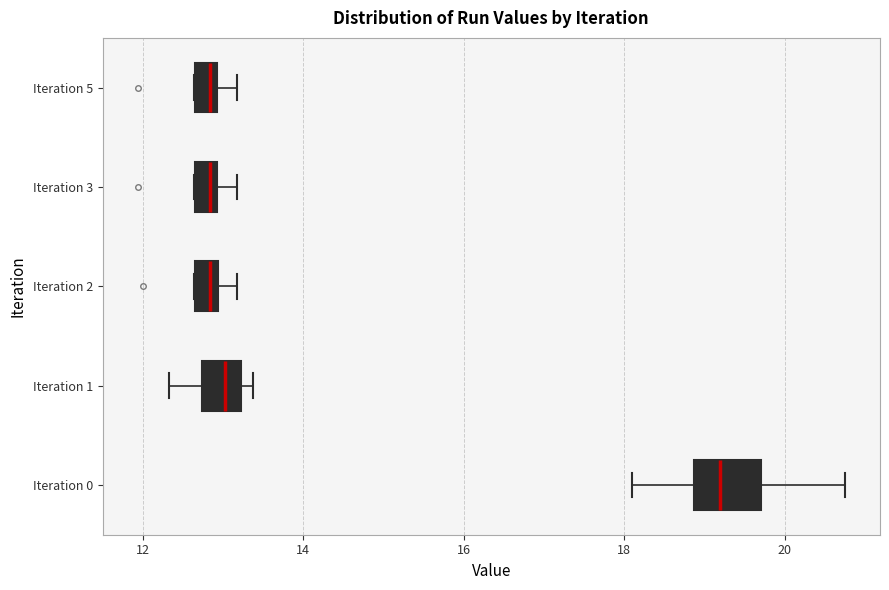

Which box has the furthest to the right median line?

Iteration 0